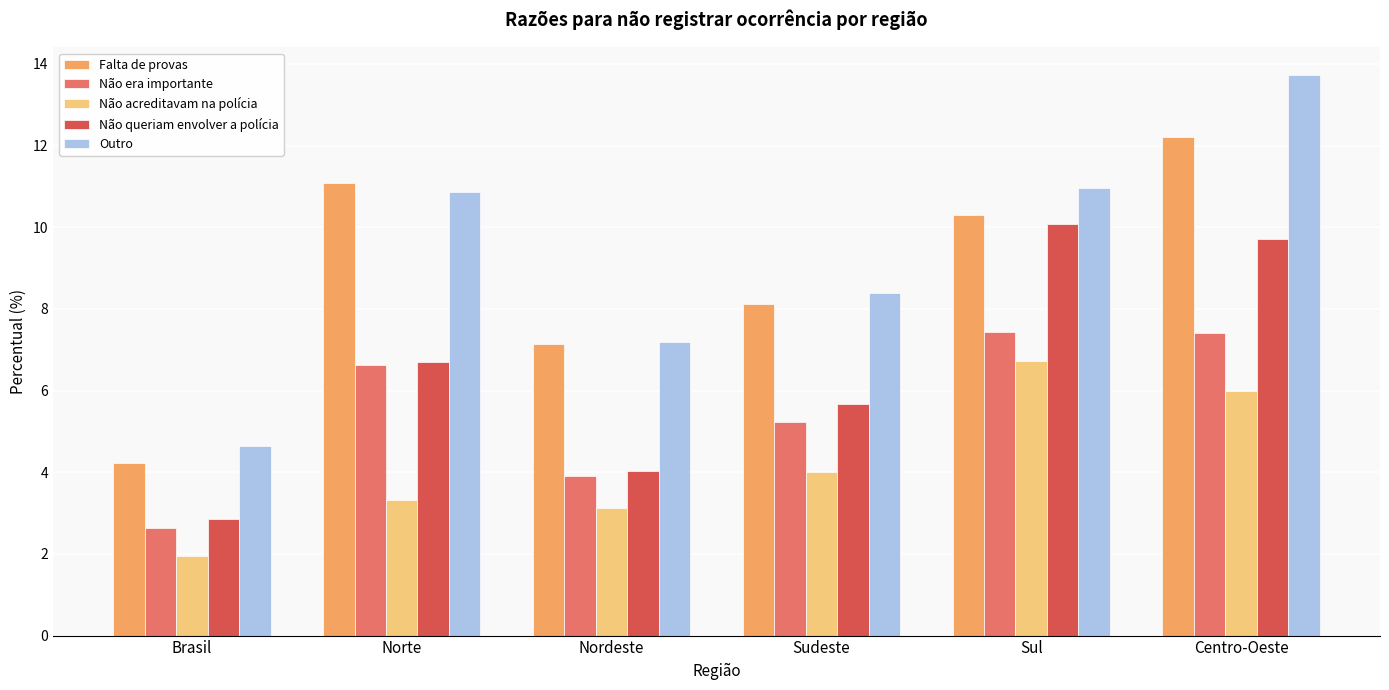

List the series in order of their peak value, lowest first.

Não acreditavam na polícia, Não era importante, Não queriam envolver a polícia, Falta de provas, Outro